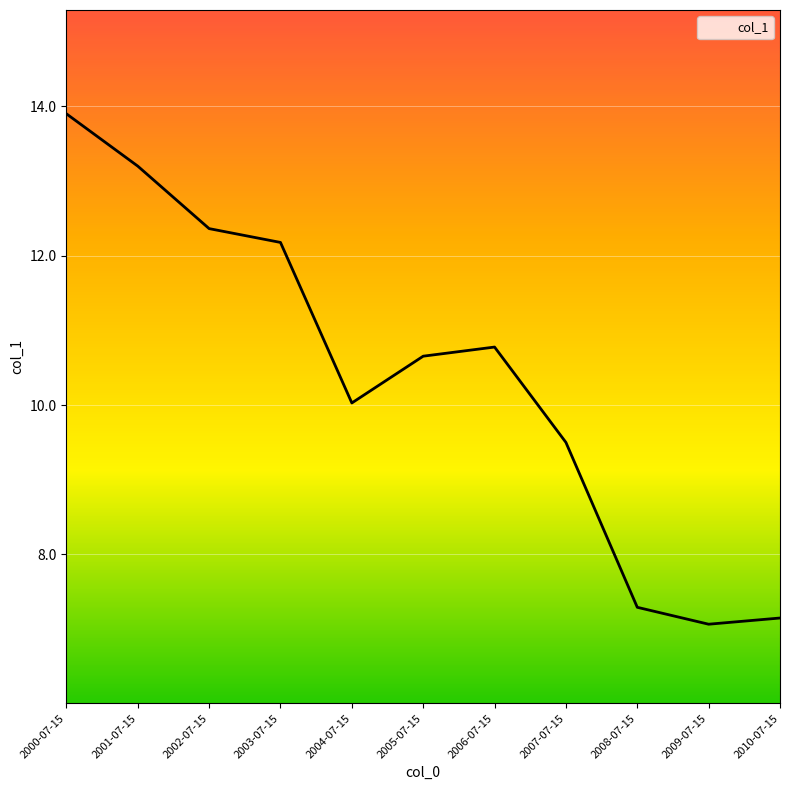

What position from the left is 2005-07-15?

6